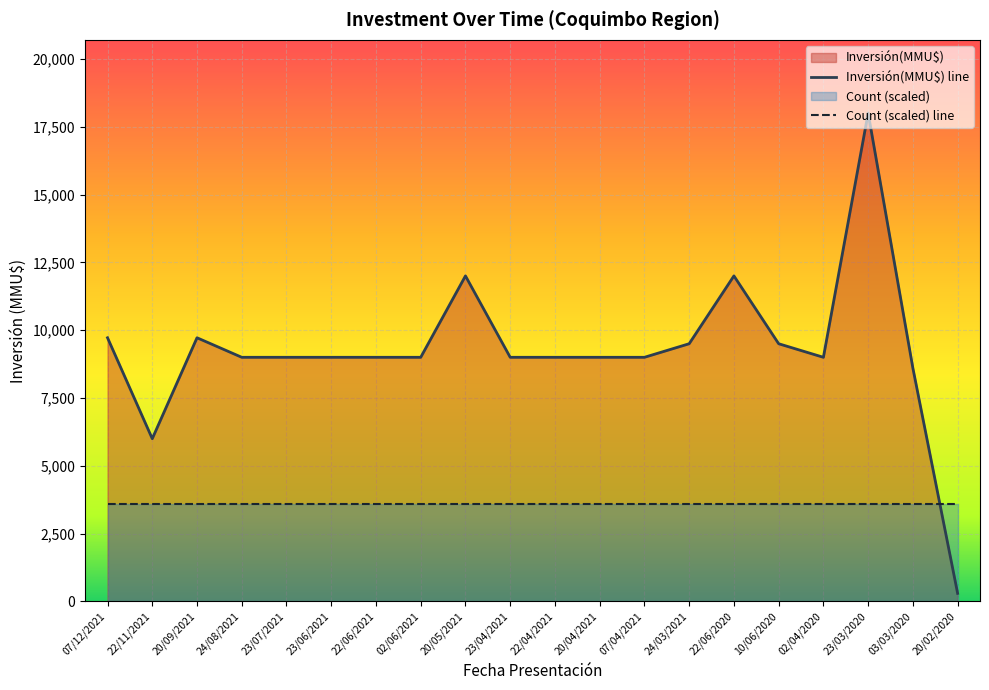

What is the sum of the values at 22/04/2021 and 23/04/2021?

18000